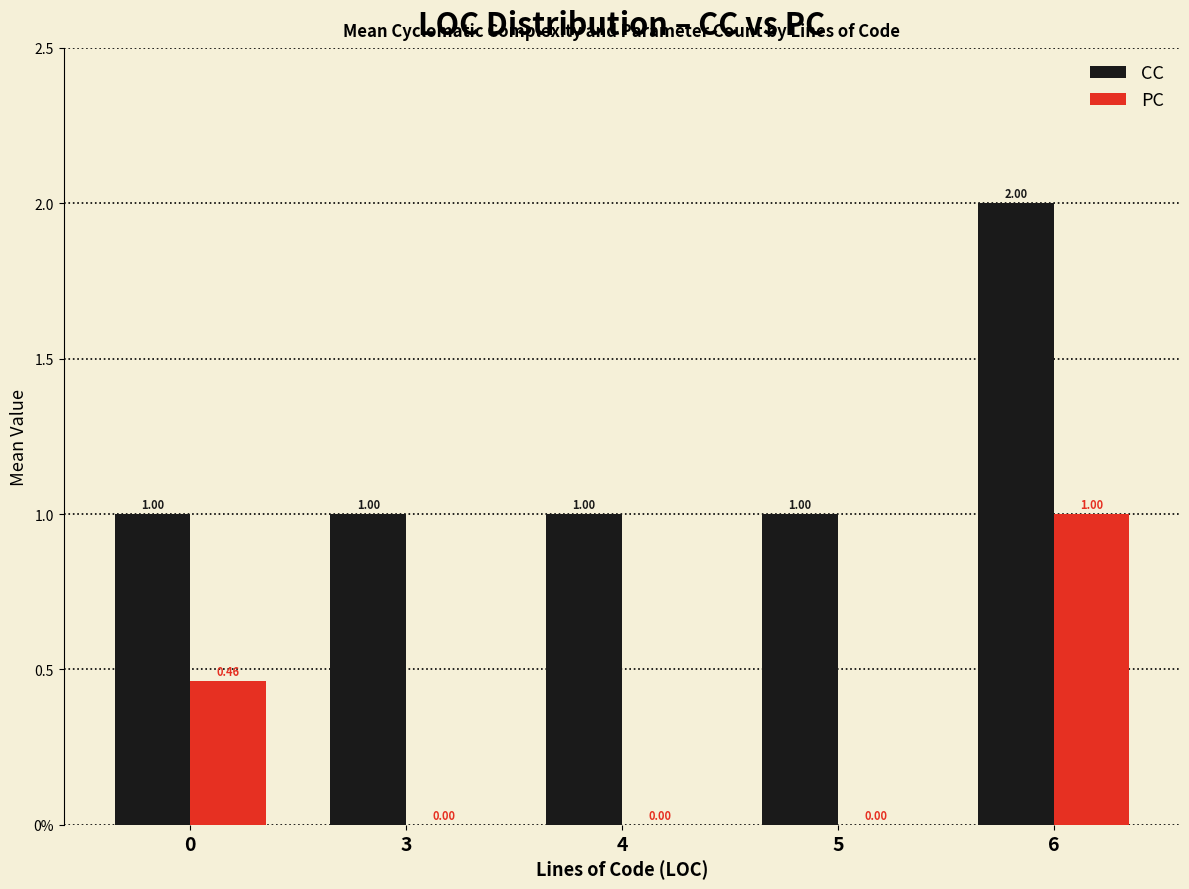

Which series has the largest total across all categories?

CC